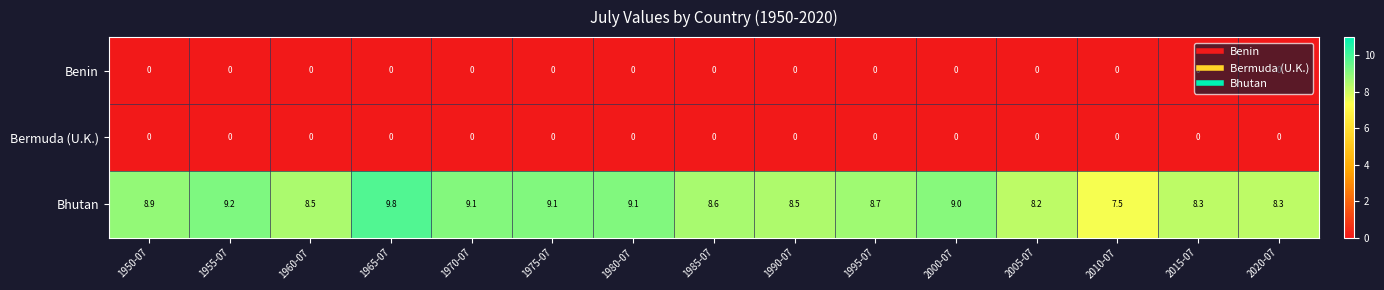

What is the difference between the highest and lowest values at 1960-07?

8.5